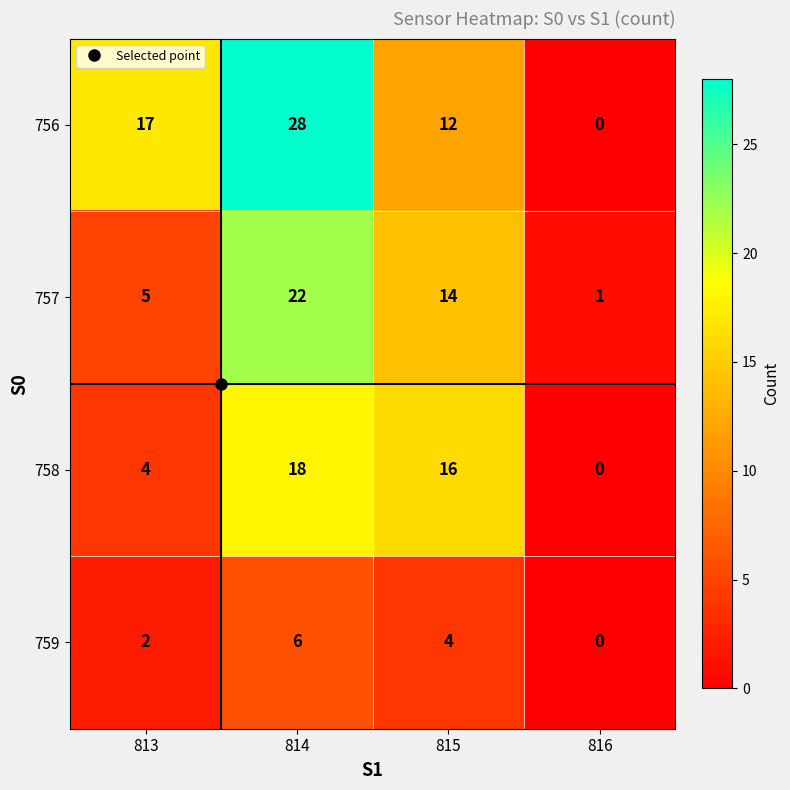

Rank the series at 813 from highest to lowest value.

756, 757, 758, 759